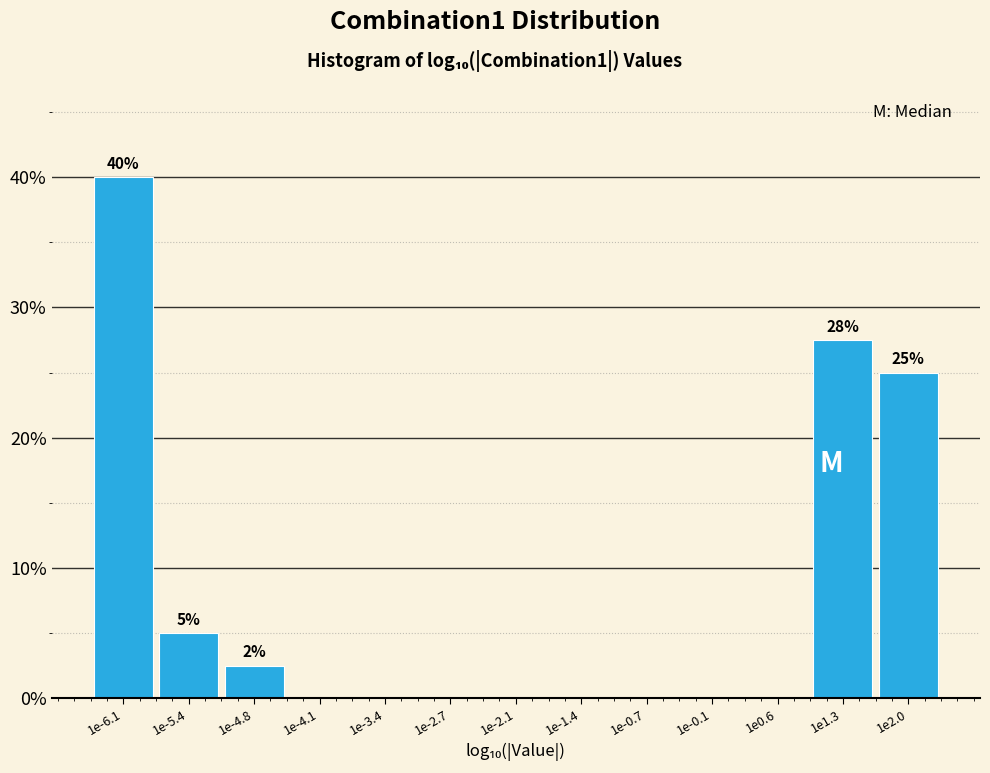

Reading left to right, extract all data points from this chart.

1e-6.1=40.0	1e-5.4=5.0	1e-4.8=2.5	1e-4.1=0.0	1e-3.4=0.0	1e-2.7=0.0	1e-2.1=0.0	1e-1.4=0.0	1e-0.7=0.0	1e-0.1=0.0	1e0.6=0.0	1e1.3=27.5	1e2.0=25.0